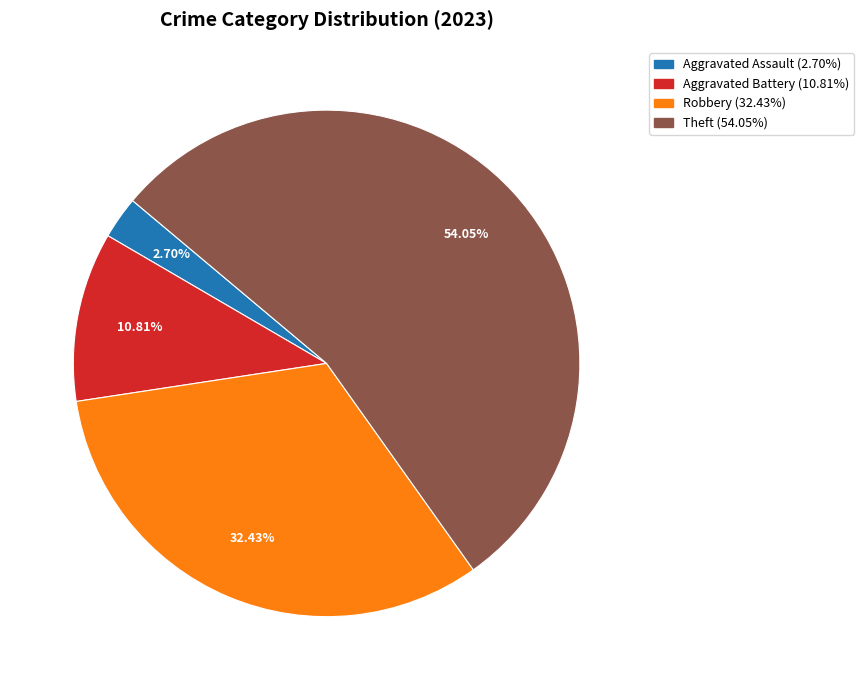

Is there a majority slice in this chart?

Yes